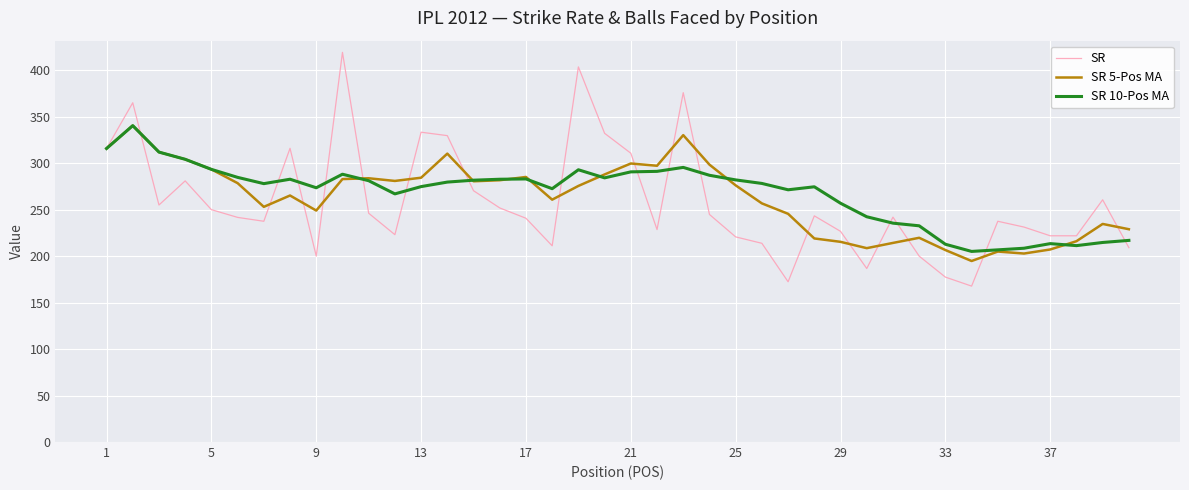

What is the minimum value for SR 5-Pos MA?

194.8